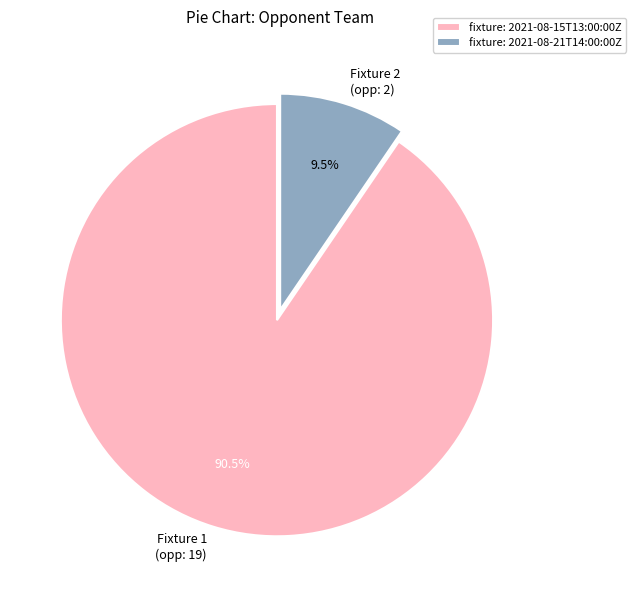

Between fixture: 2021-08-21T14:00:00Z and fixture: 2021-08-15T13:00:00Z, which is larger?

fixture: 2021-08-15T13:00:00Z